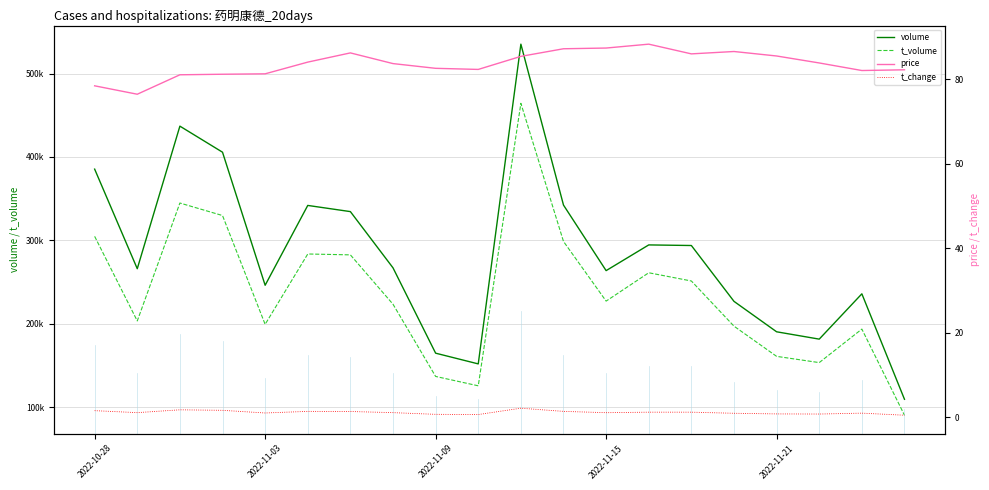

Where is t_change nearest to the value 1?

2022-11-15